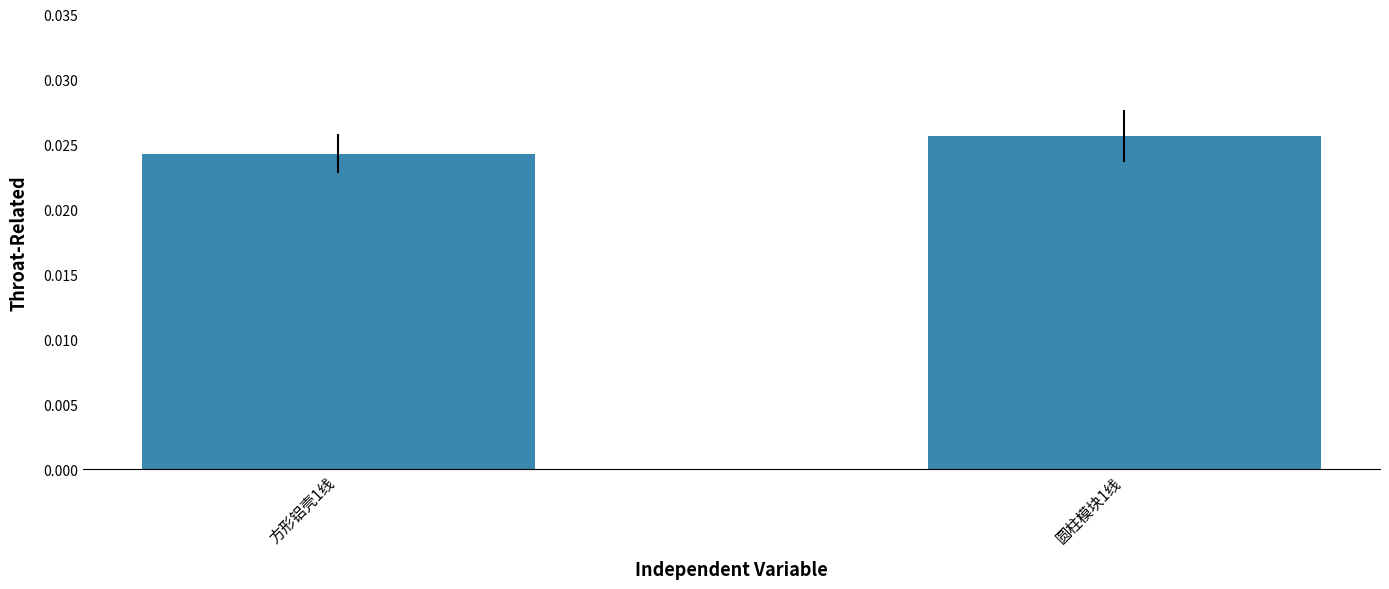

Which category has the highest value across all series?

圆柱模块1线